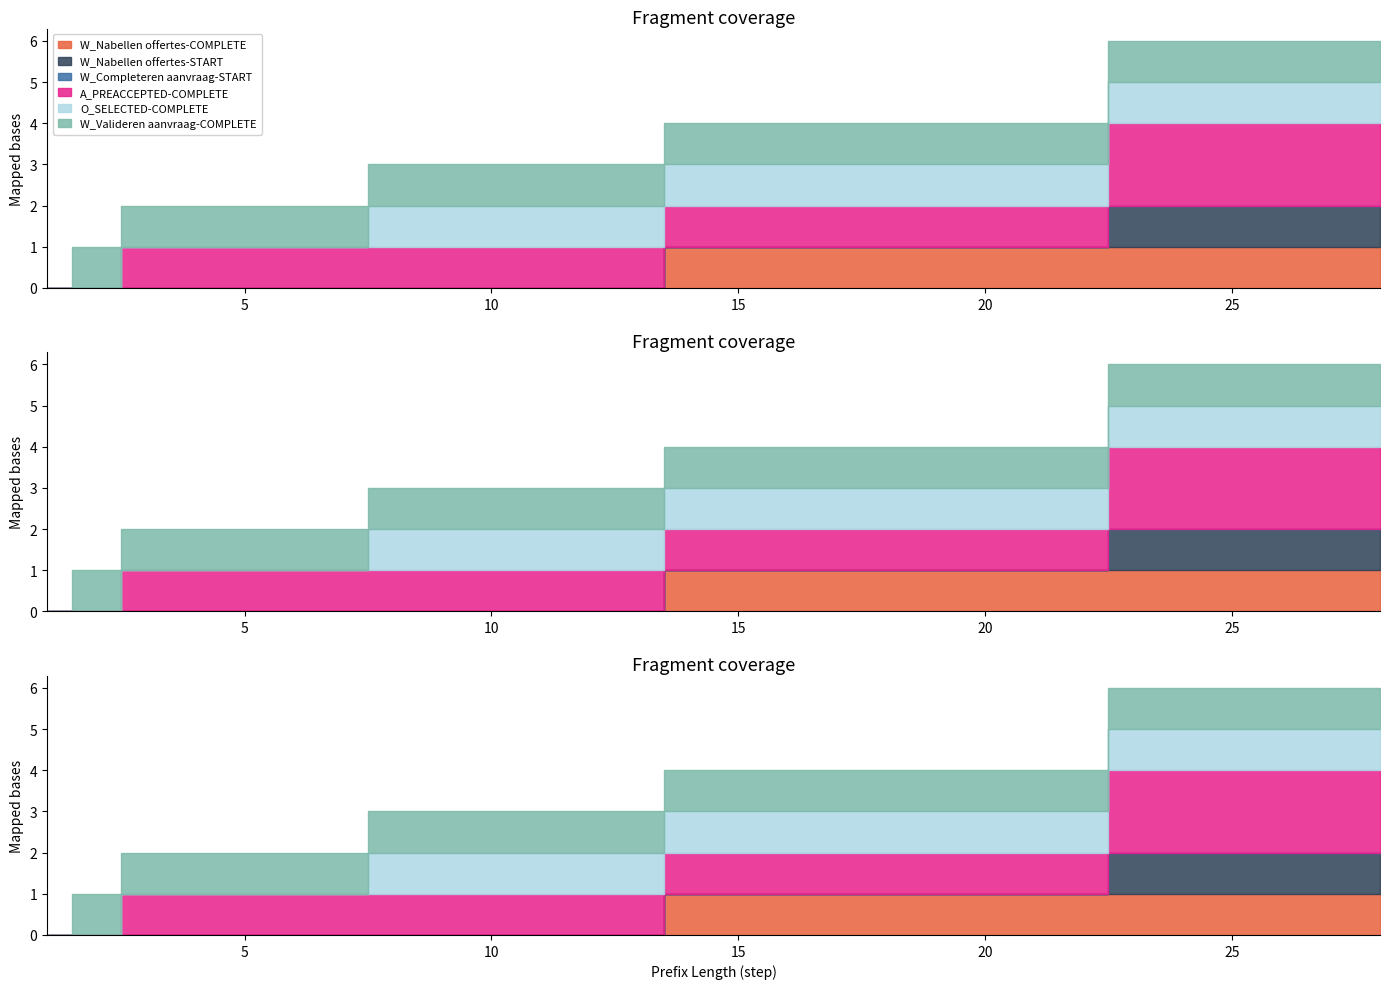

True or false: O_SELECTED-COMPLETE and W_Valideren aanvraag-COMPLETE intersect in this chart.

False